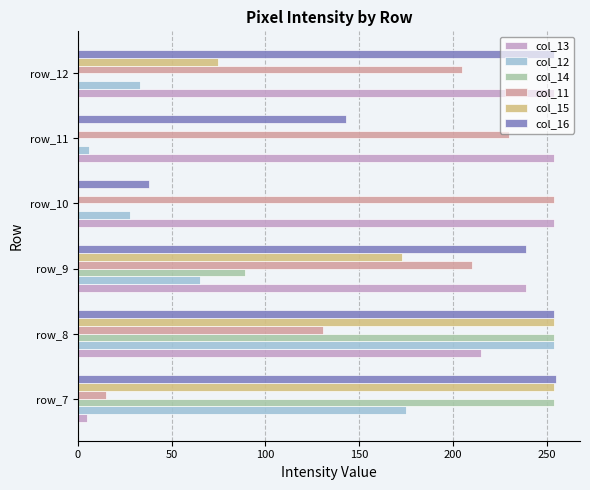

At which label does col_12 reach its peak?

row_8